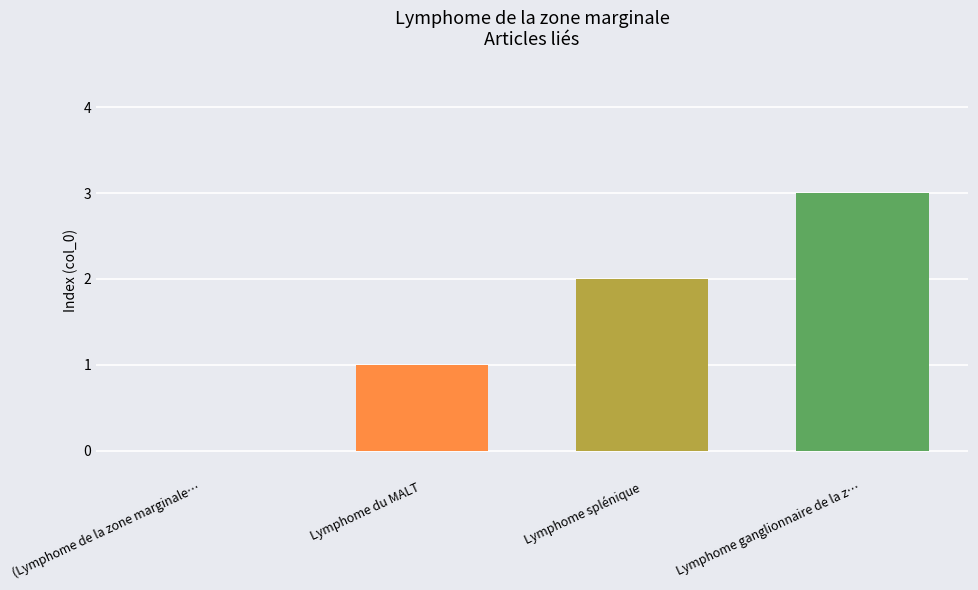

What is the greatest value displayed?

3